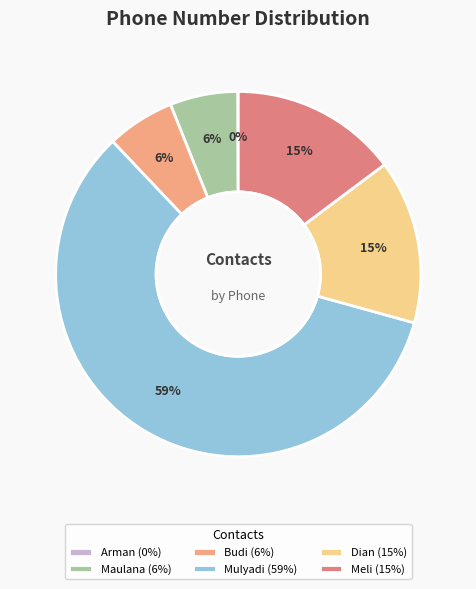

The Dian slice represents 15% of the pie. True or false?

True